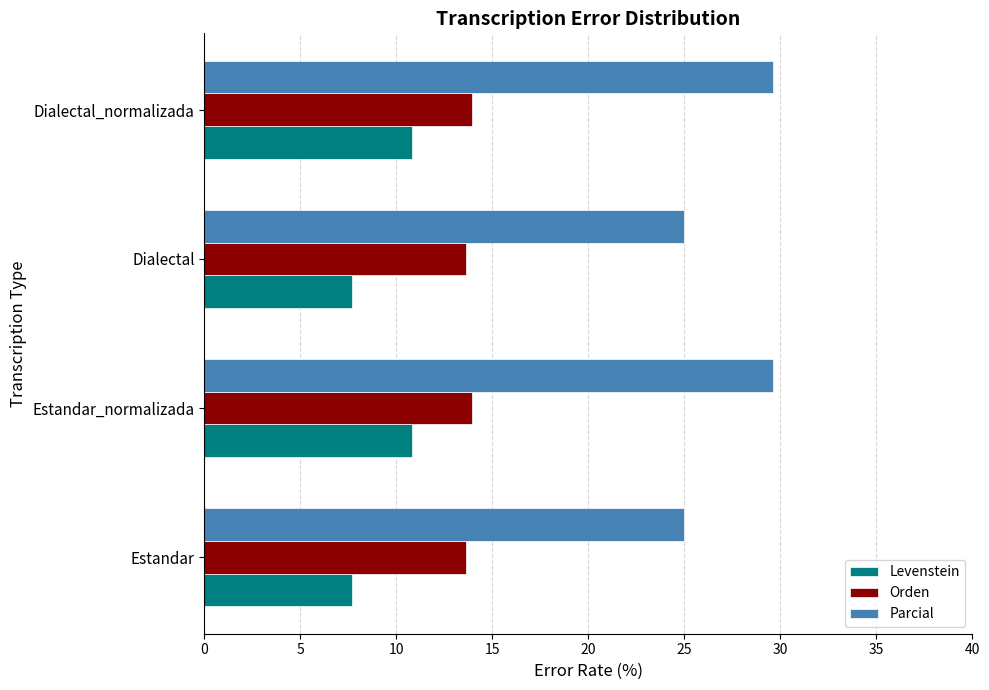

Rank the series by their average value, from highest to lowest.

Parcial, Orden, Levenstein